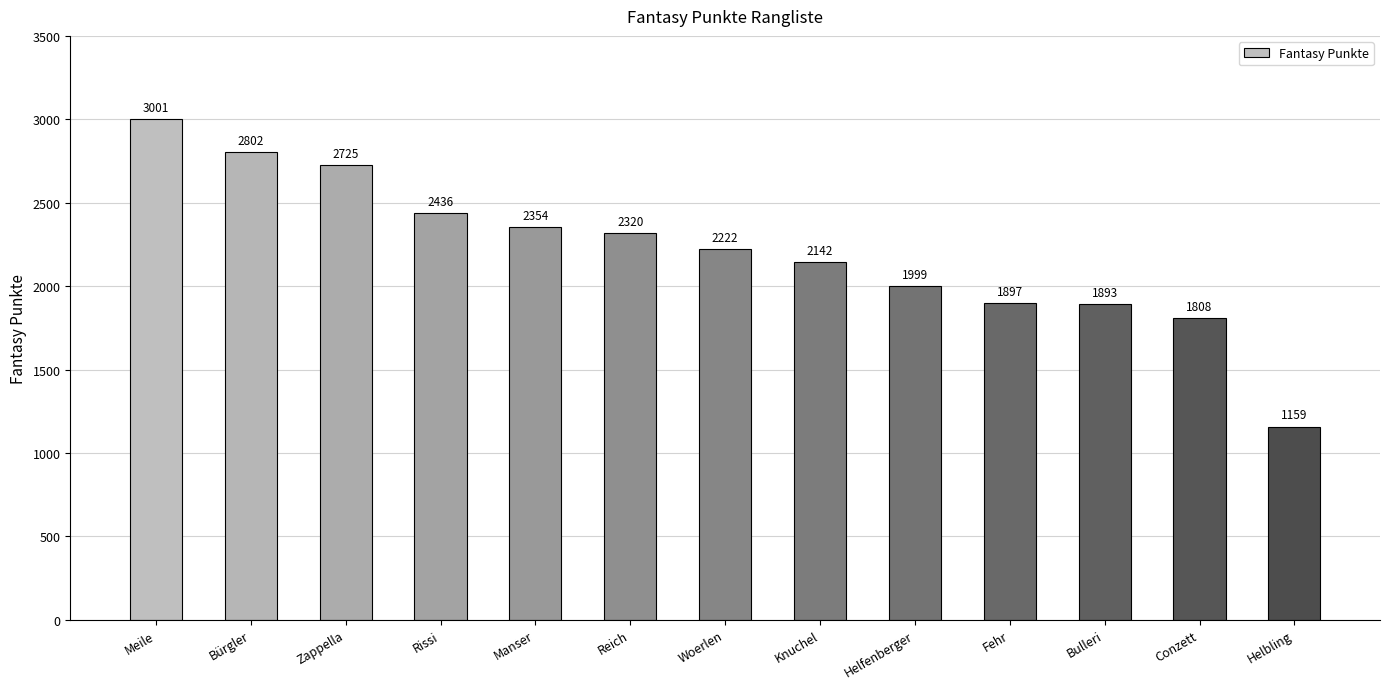

Reading left to right, transcribe all the data shown in this chart.

3001	2802	2725	2436	2354	2320	2222	2142	1999	1897	1893	1808	1159